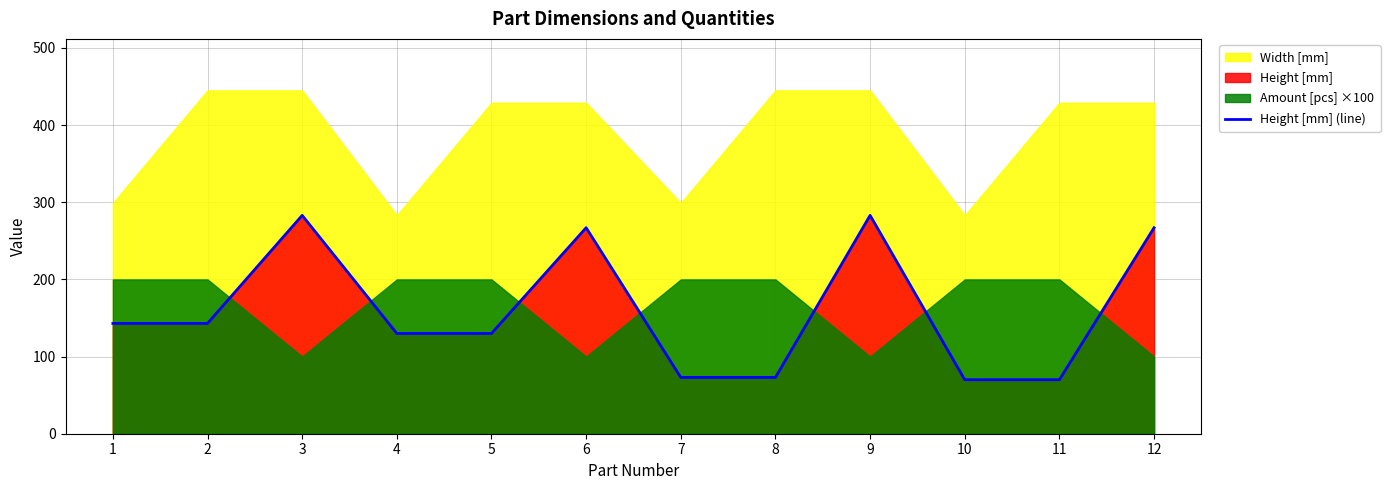

What is the average value?

161